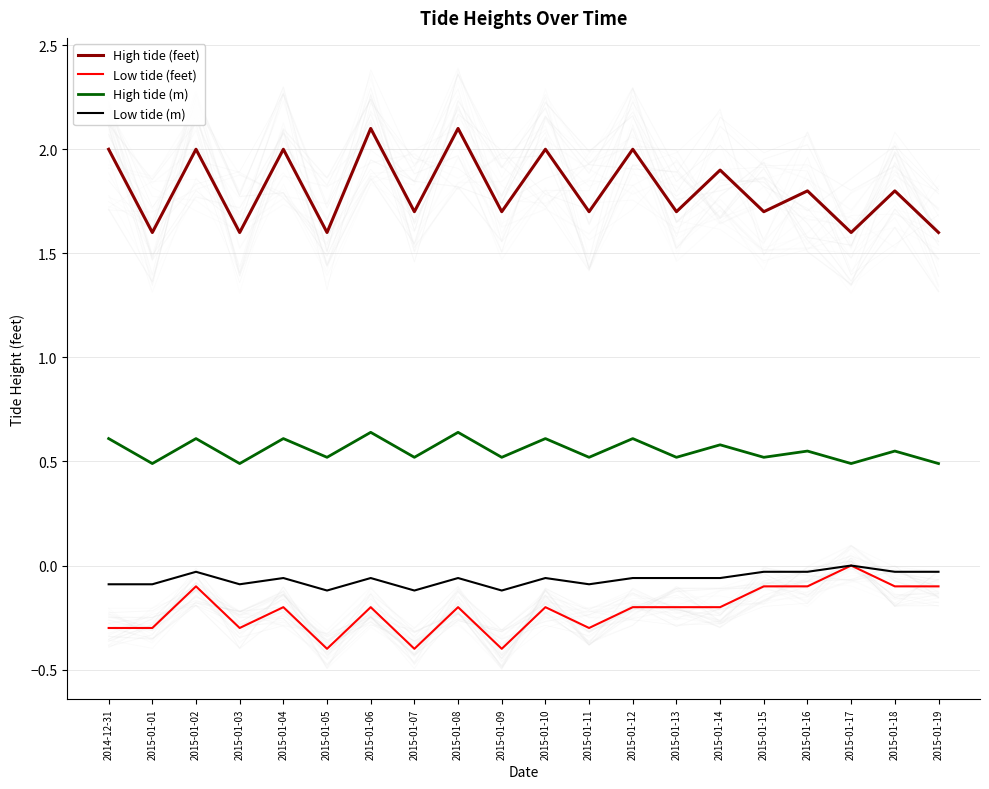

What position from the left is 2015-01-18?

19